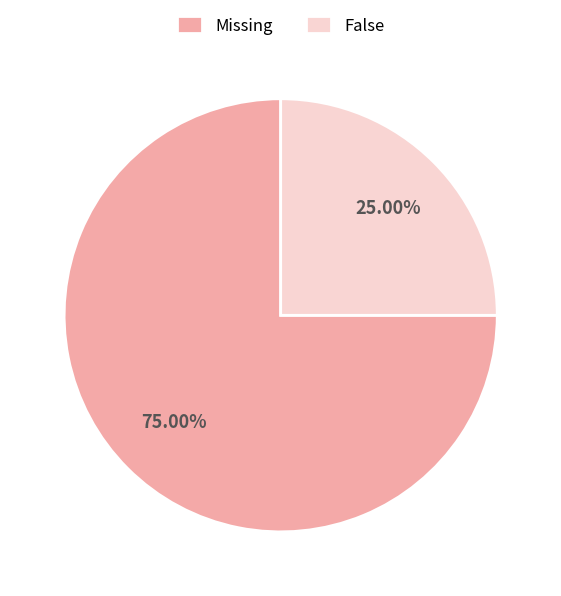

Which has a higher value, Missing or False?

Missing